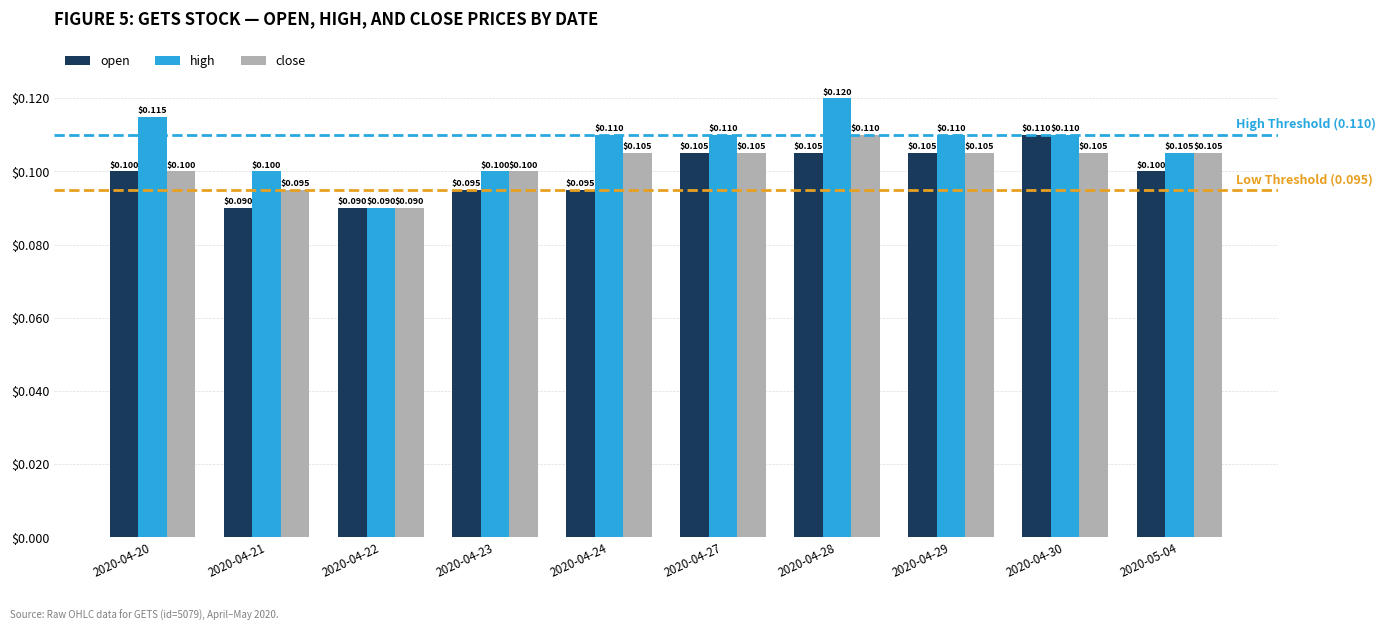

What is the total value across all series at 2020-04-28?

0.3